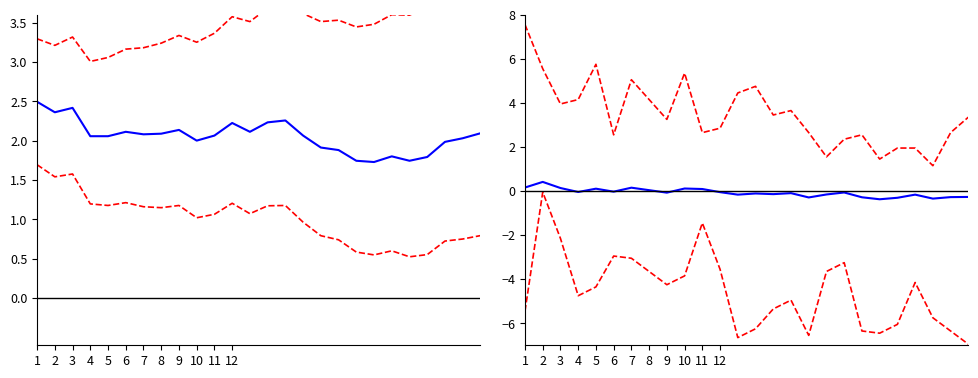

At which category is the sum across all series the highest?

2